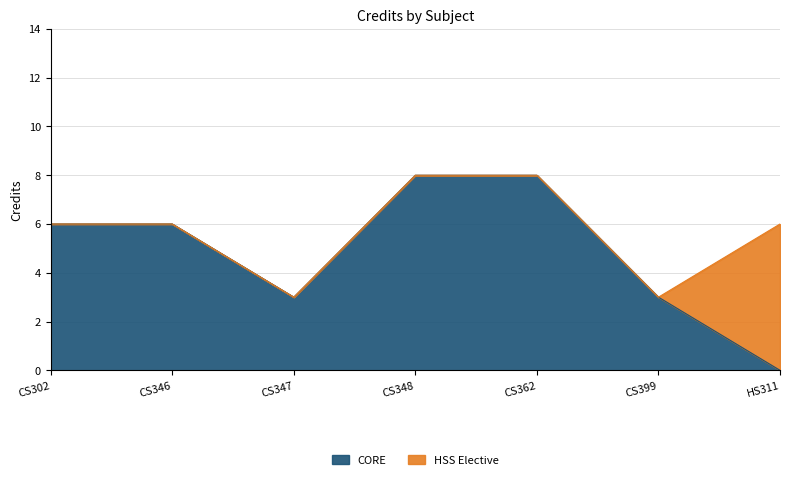

Reading right to left, list all the values displayed in this chart.

6	3	8	8	3	6	6